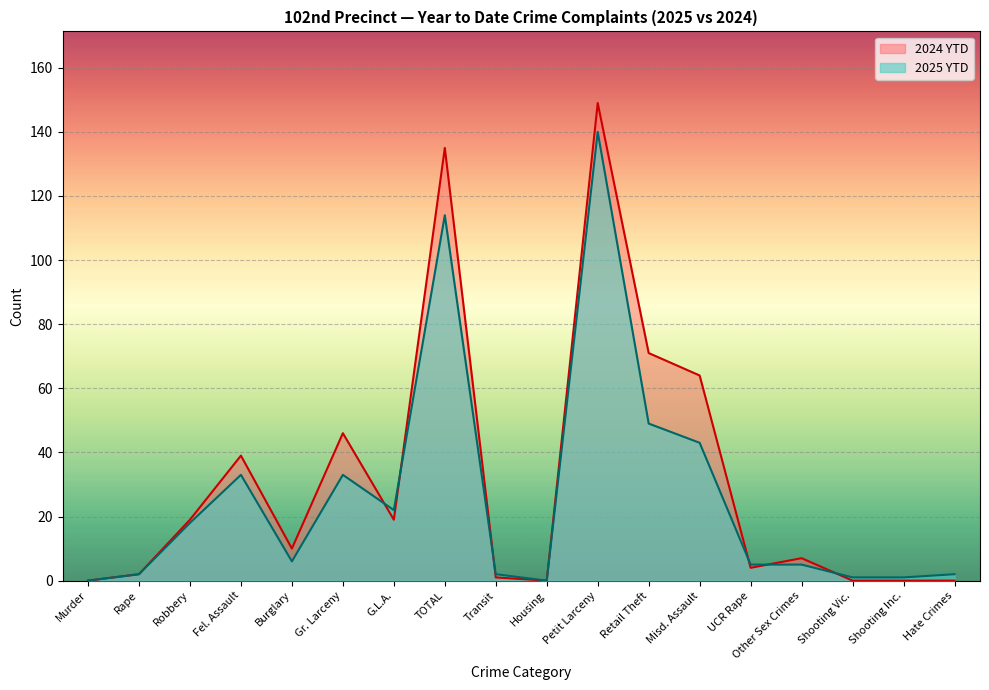

At which category does 2025 YTD reach its first local peak?

Fel. Assault